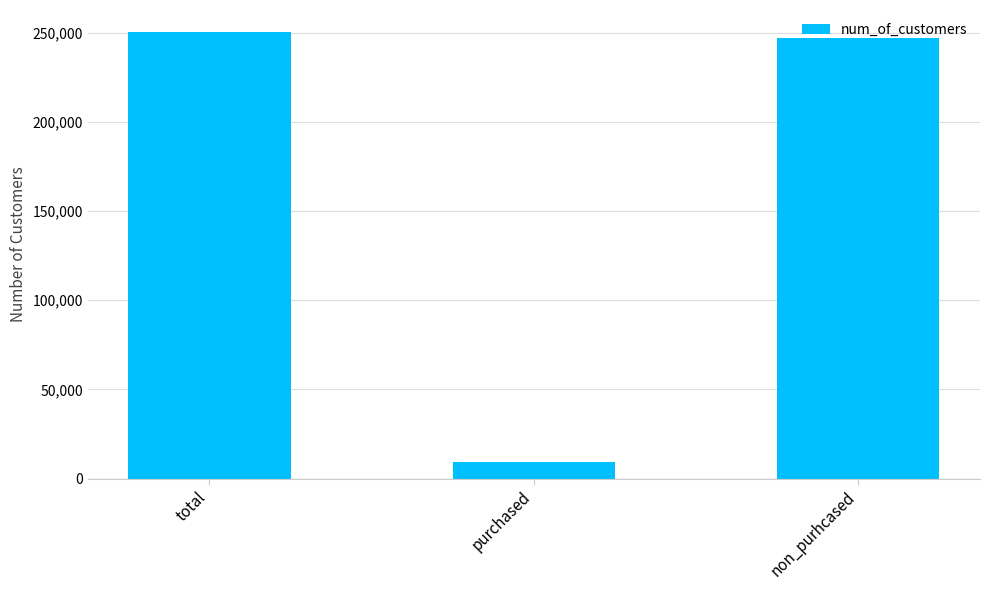

What is the value of the 3rd bar from the left?

247065